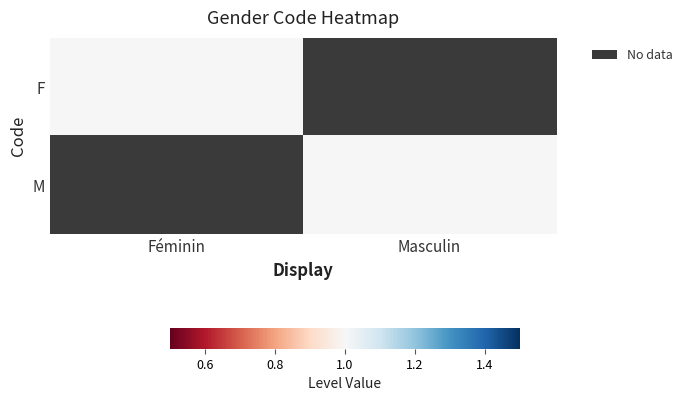

How many distinct data groups are displayed?

2